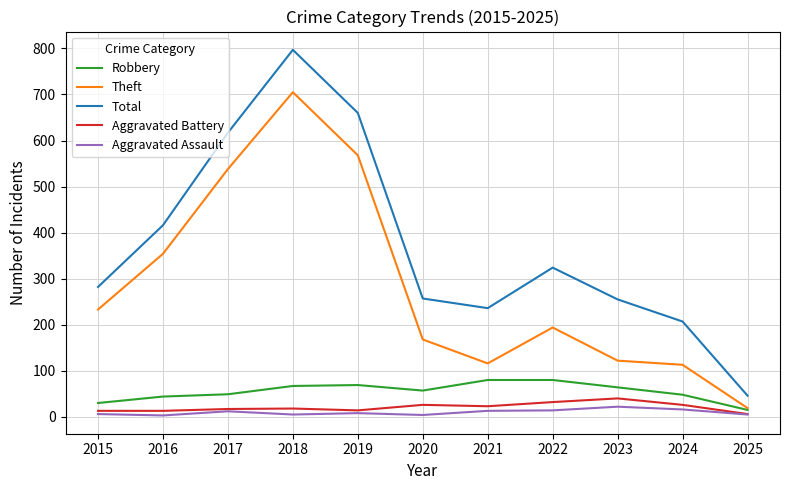

What is the sum of the Theft values at 2025 and 2022?

213